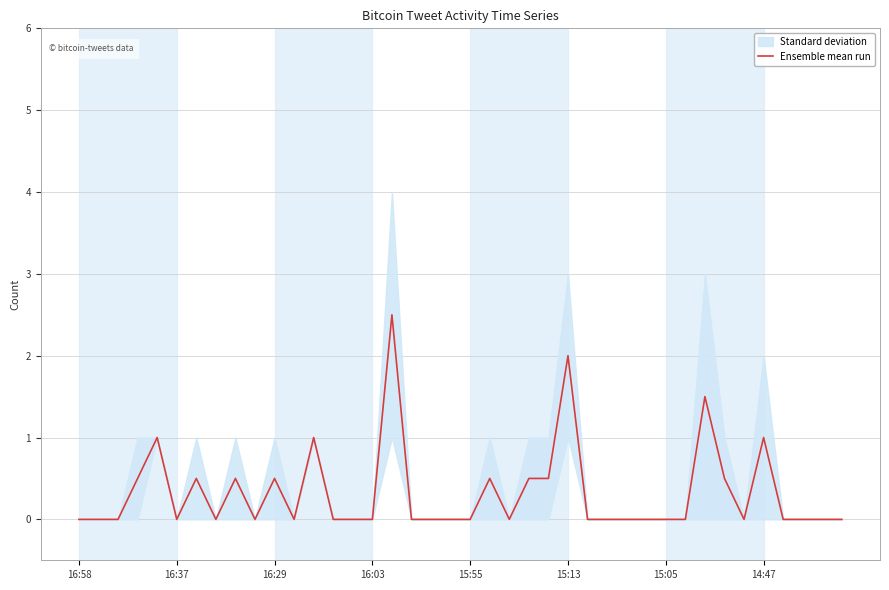

What is the maximum value for Ensemble mean run?

2.5